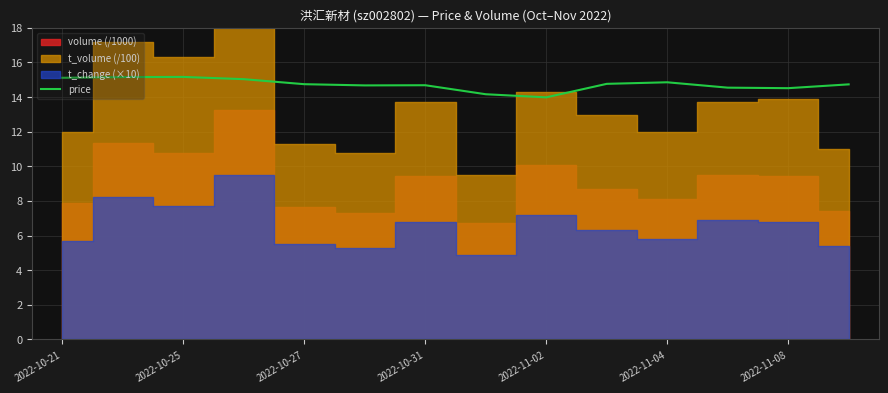

True or false: price has a value of 3.0 at 2022-11-08.

False